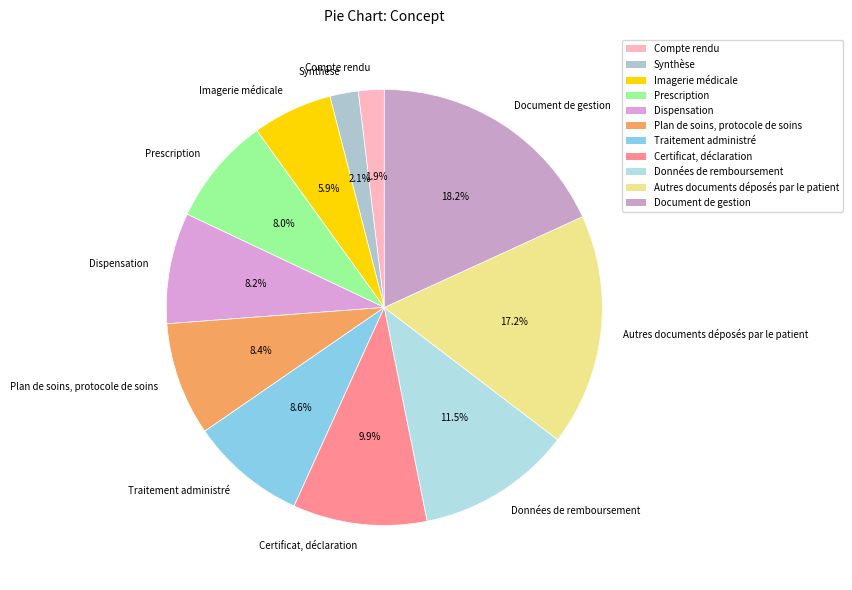

Is there a majority slice in this chart?

No